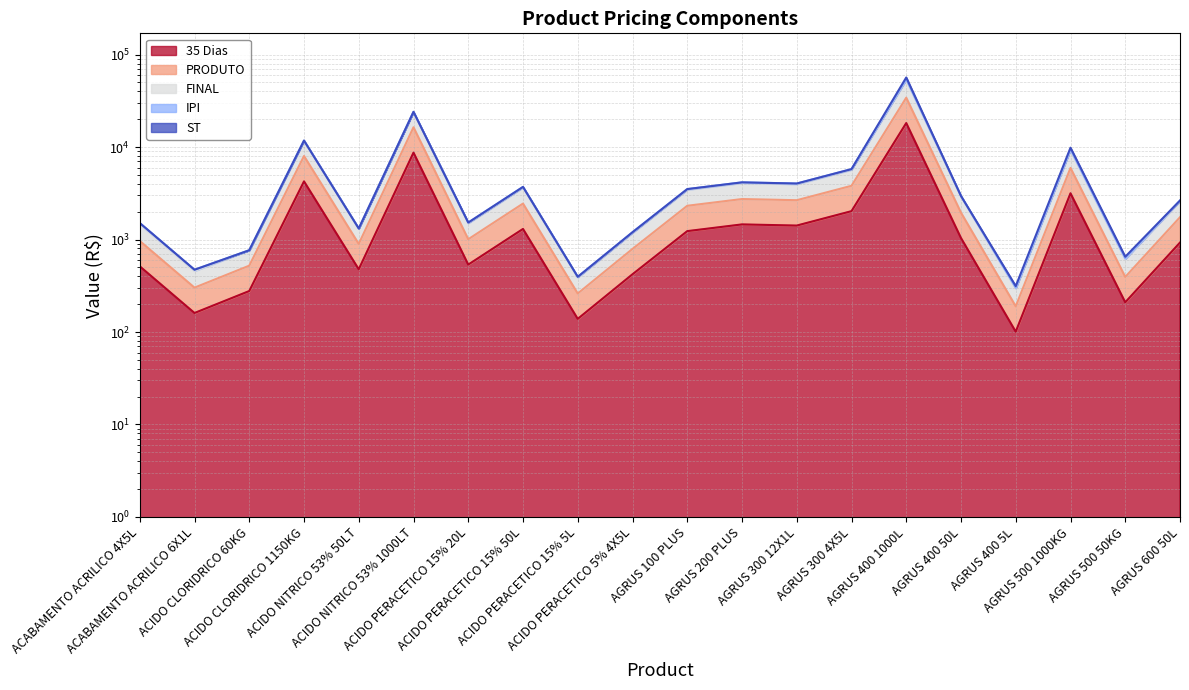

How many values in the PRODUTO series are below 1950?

10